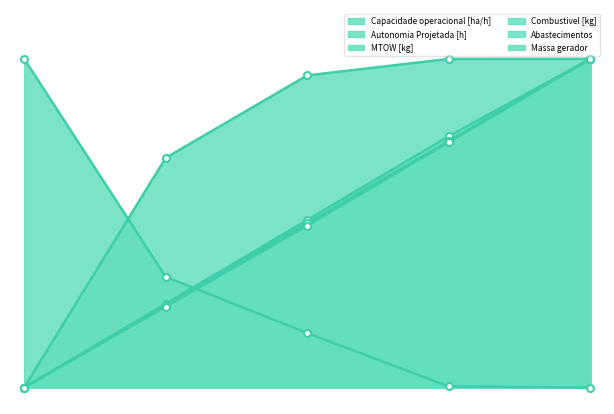

What is the sum of the Combustivel [kg] values at 3 and 2?

125.0